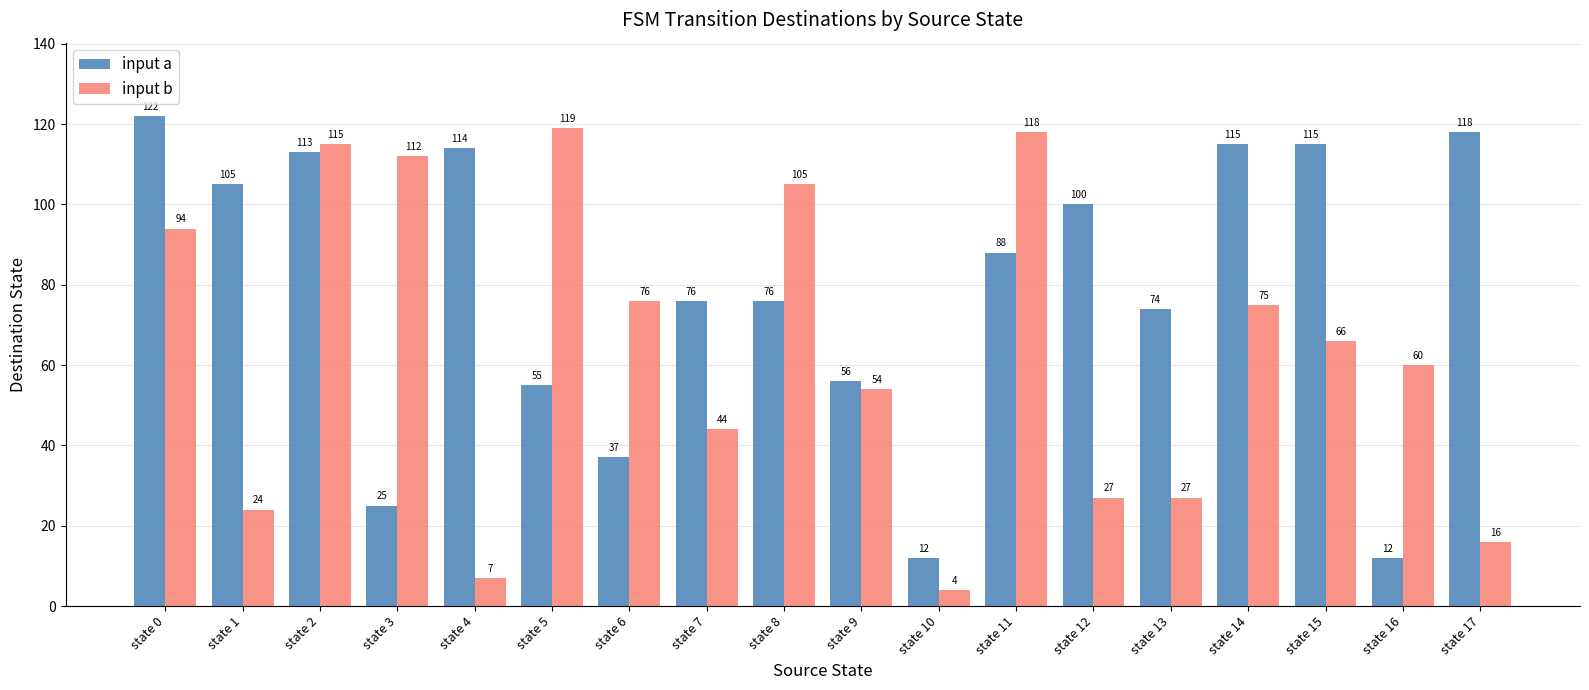

Is it true that input a equals 115 at state 14?

True